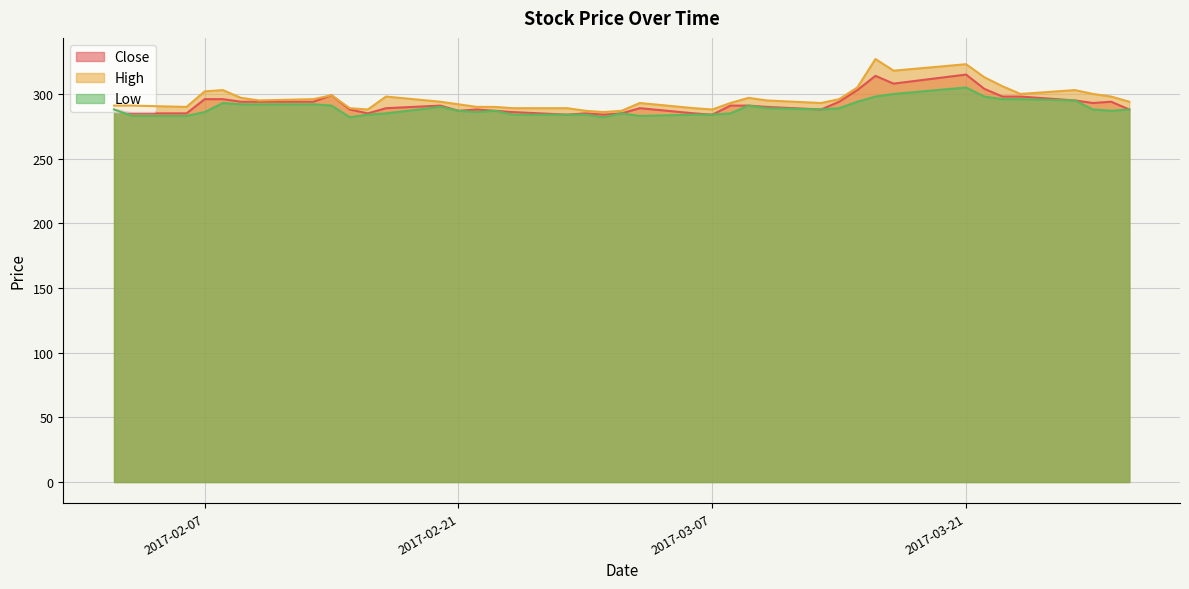

True or false: High has more than 0 points higher than both neighbors.

True